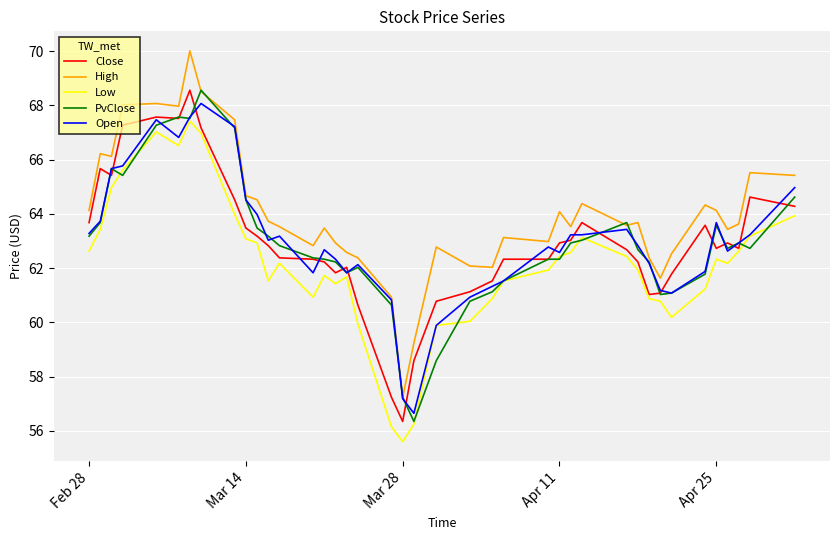

True or false: Close and High intersect in this chart.

False